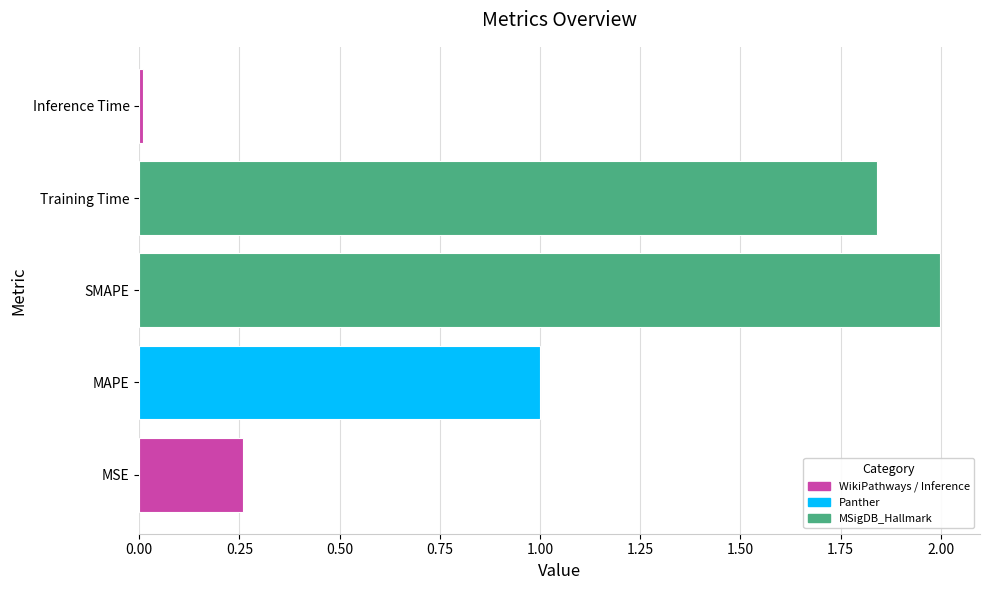

How many data points does each series have?

5